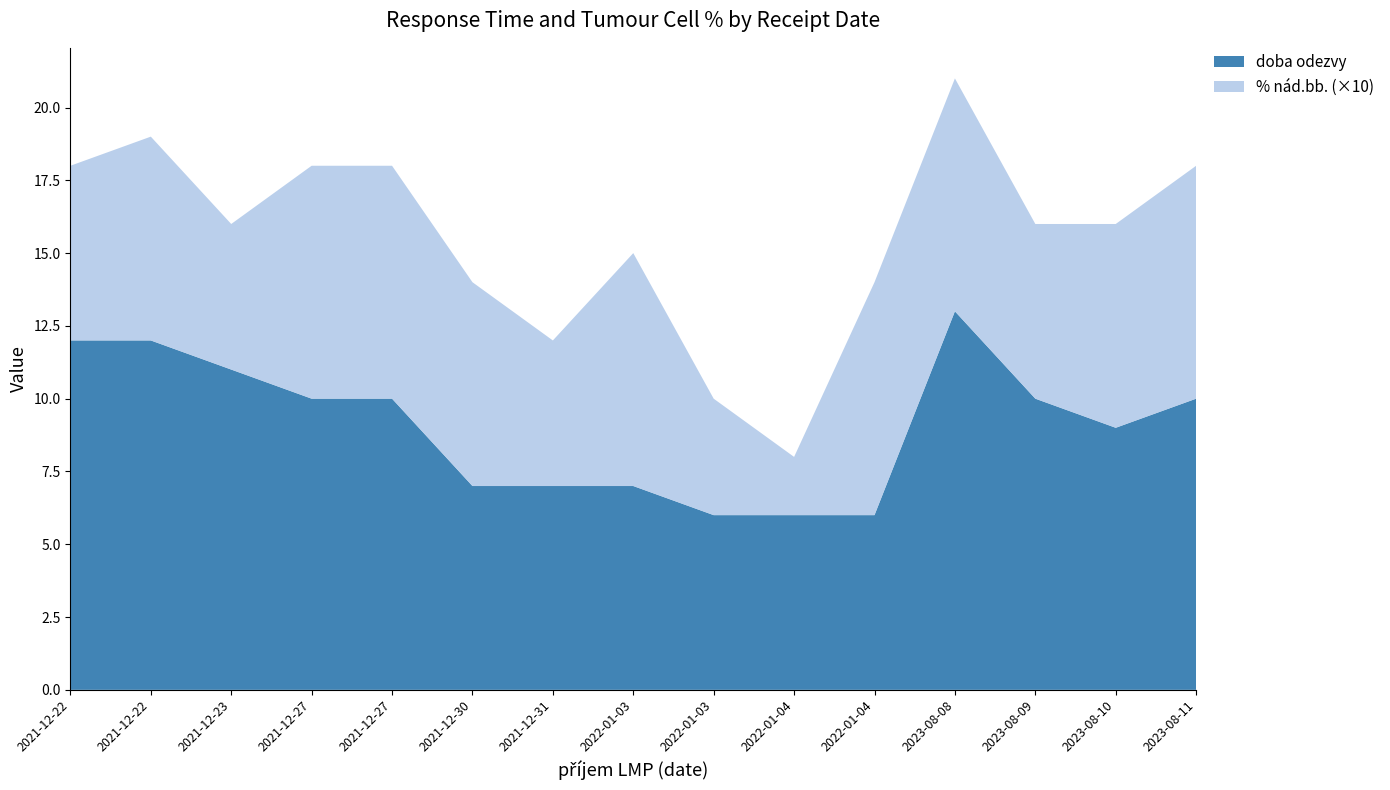

Reading right to left, what are all the values shown in this chart?

doba odezvy: 2023-08-11=10	2023-08-10=9	2023-08-09=10	2023-08-08=13	2022-01-04=6	2022-01-04=6	2022-01-03=6	2022-01-03=7	2021-12-31=7	2021-12-30=7	2021-12-27=10	2021-12-27=10	2021-12-23=11	2021-12-22=12	2021-12-22=12
% nád.bb. (×10): 2023-08-11=8	2023-08-10=7	2023-08-09=6	2023-08-08=8	2022-01-04=8	2022-01-04=2	2022-01-03=4	2022-01-03=8	2021-12-31=5	2021-12-30=7	2021-12-27=8	2021-12-27=8	2021-12-23=5	2021-12-22=7	2021-12-22=6